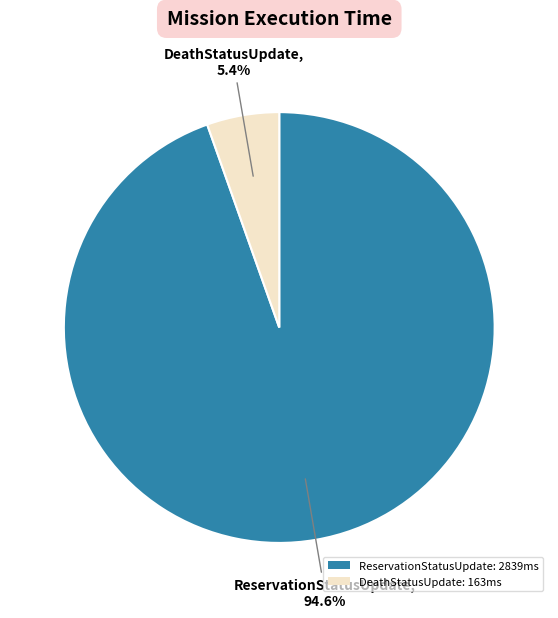

Is the sum of ReservationStatusUpdate: 2839ms and DeathStatusUpdate: 163ms greater than half?

Yes